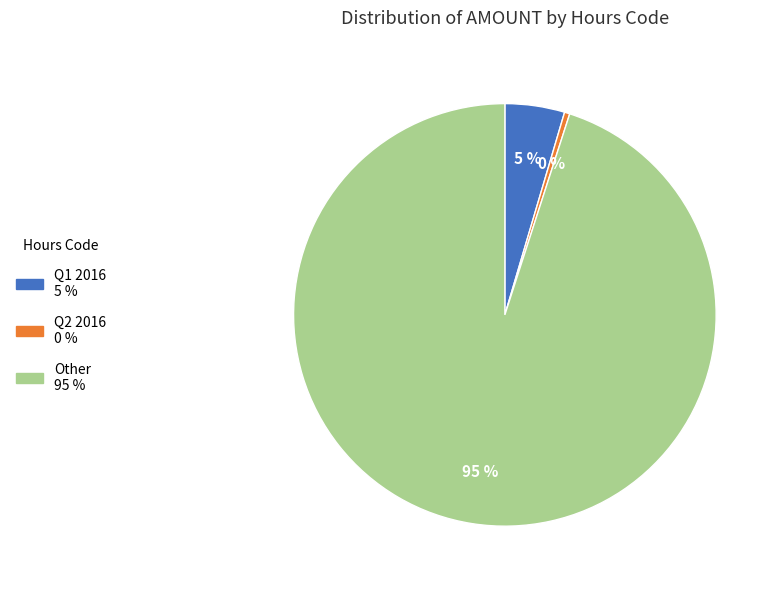

Count the number of slices in the pie.

3